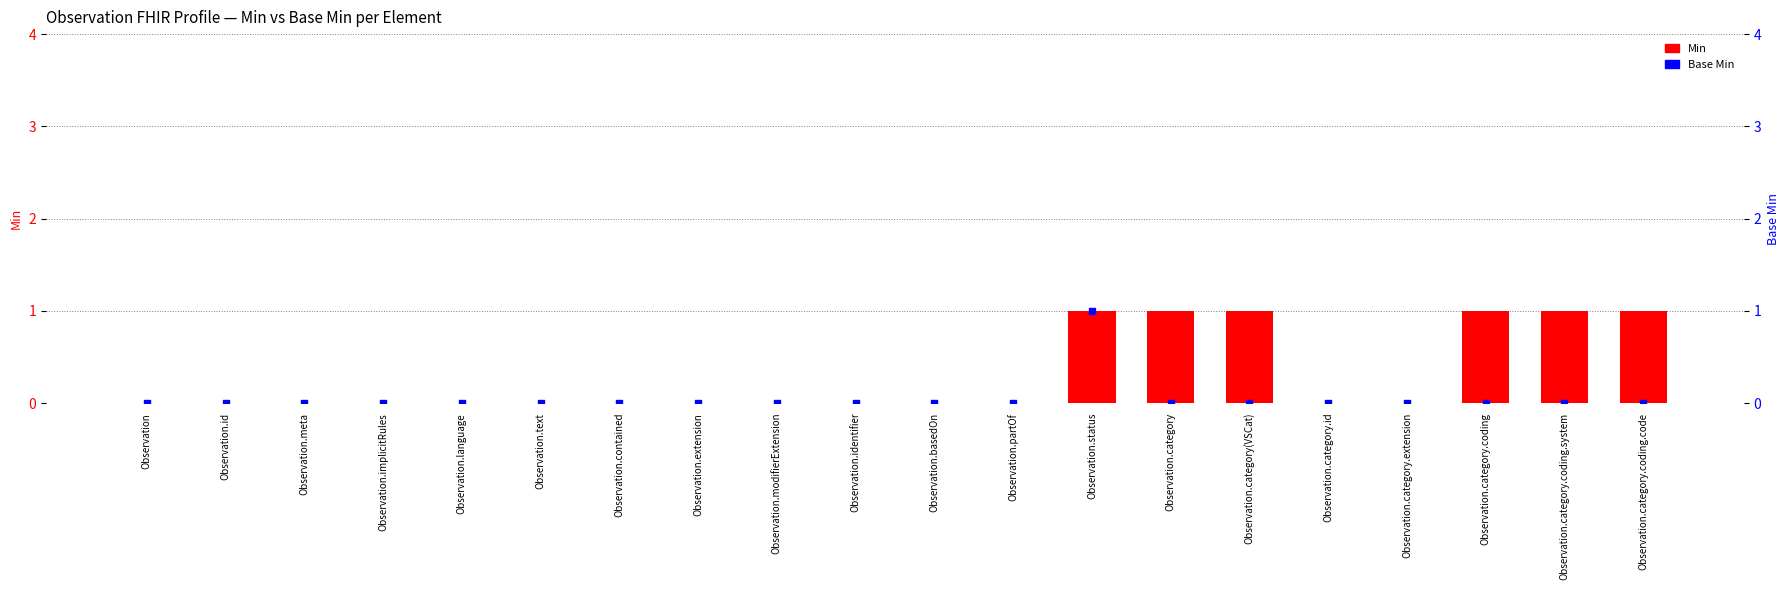

Is the value of Min at Observation.meta greater than the value of Base Min at Observation.category?

No